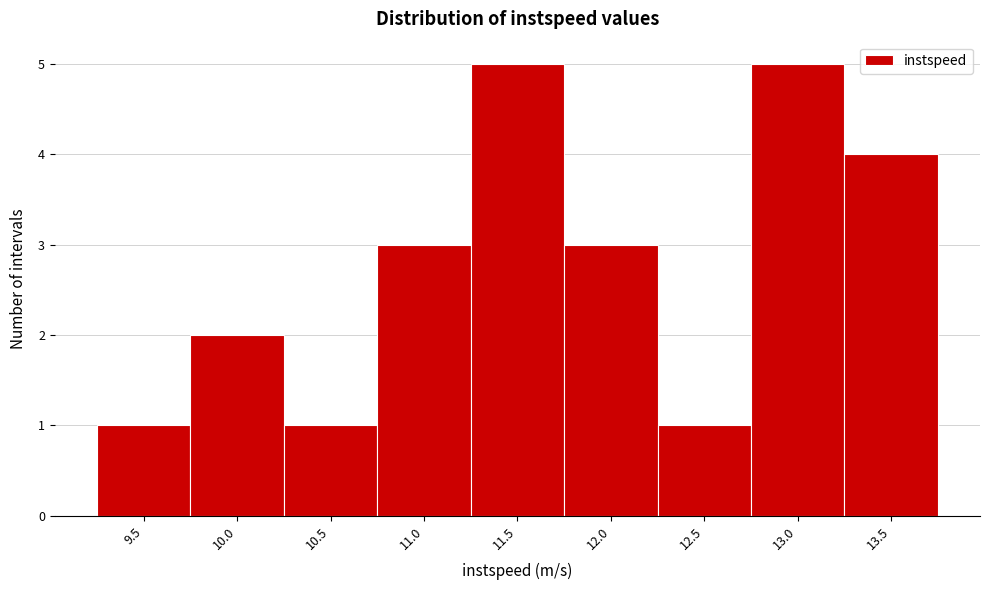

Reading left to right, list all the values displayed in this chart.

1	2	1	3	5	3	1	5	4